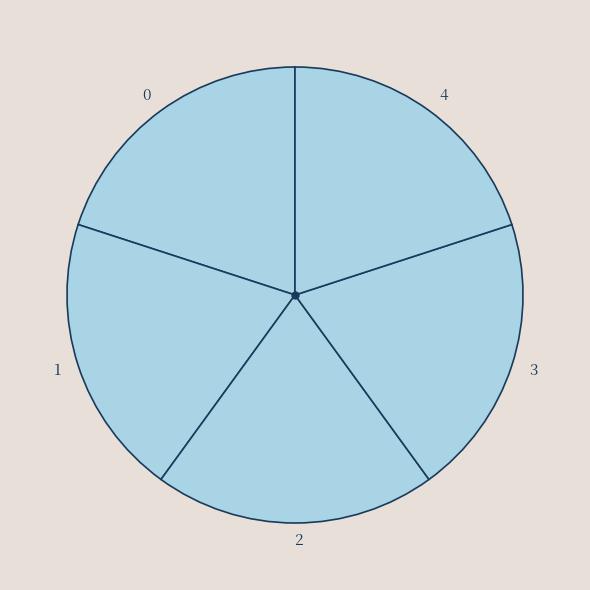

Does 3 represent more than half of the total?

No